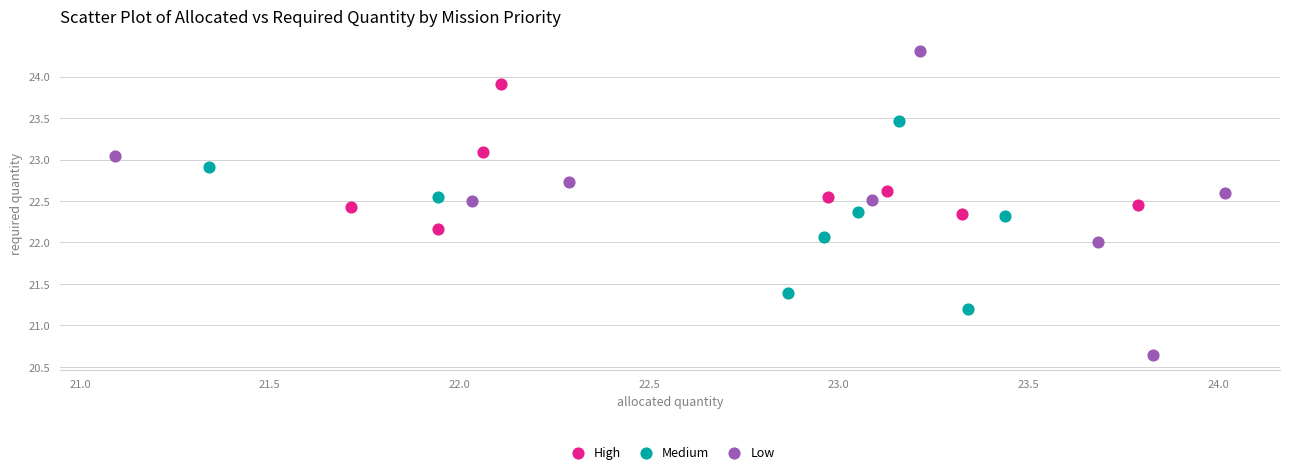

Which series contains the lowest Y value?

Low